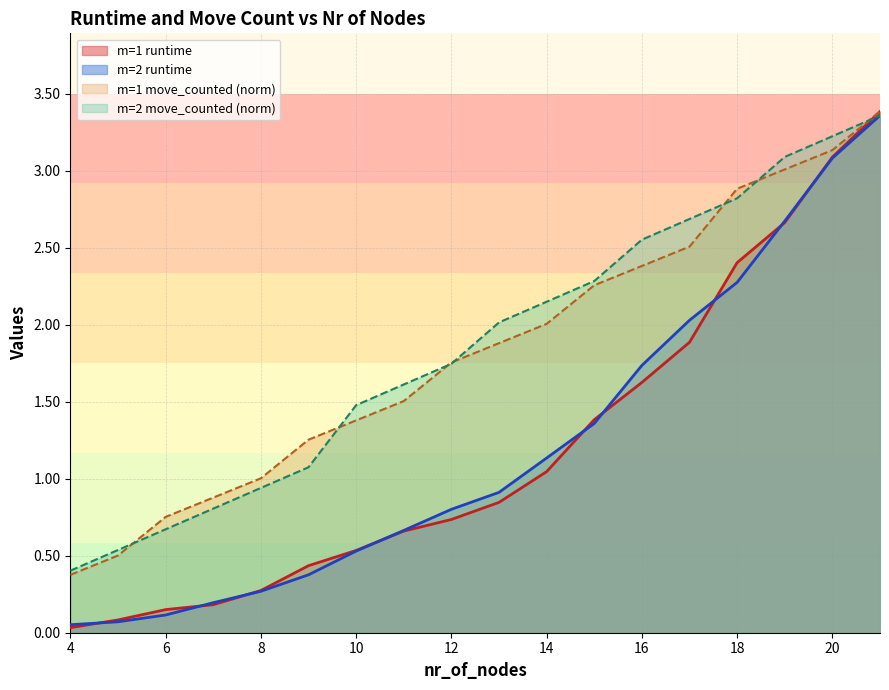

Does the chart display data point markers on the line(s)?

No